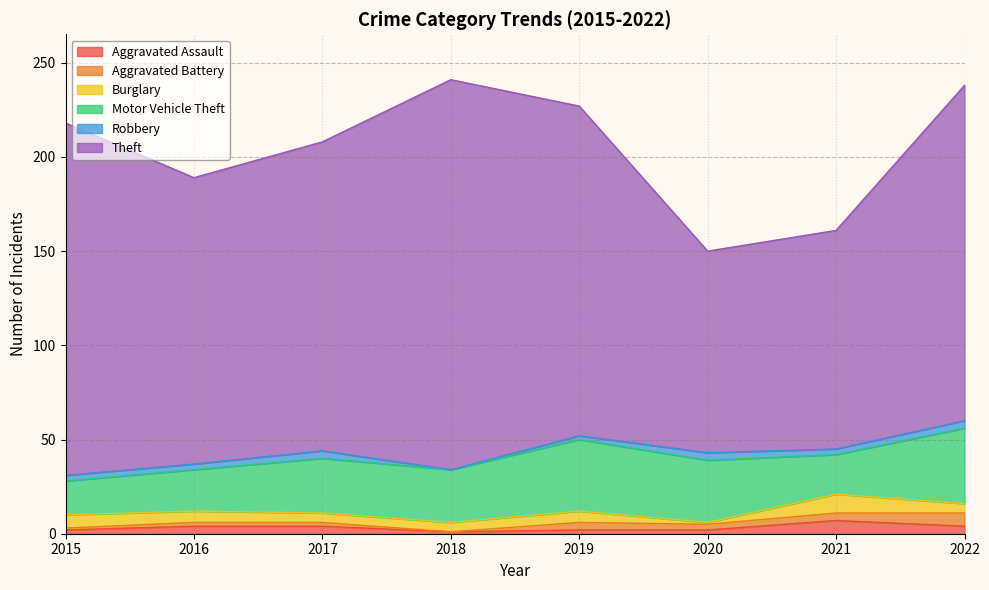

Reading left to right, transcribe all the data shown in this chart.

Aggravated Assault: 2	4	4	1	2	2	7	4
Aggravated Battery: 1	2	2	0	4	3	4	7
Burglary: 7	6	5	5	6	1	10	5
Motor Vehicle Theft: 18	22	29	28	38	33	21	40
Robbery: 3	3	4	0	2	4	3	4
Theft: 187	152	164	207	175	107	116	178